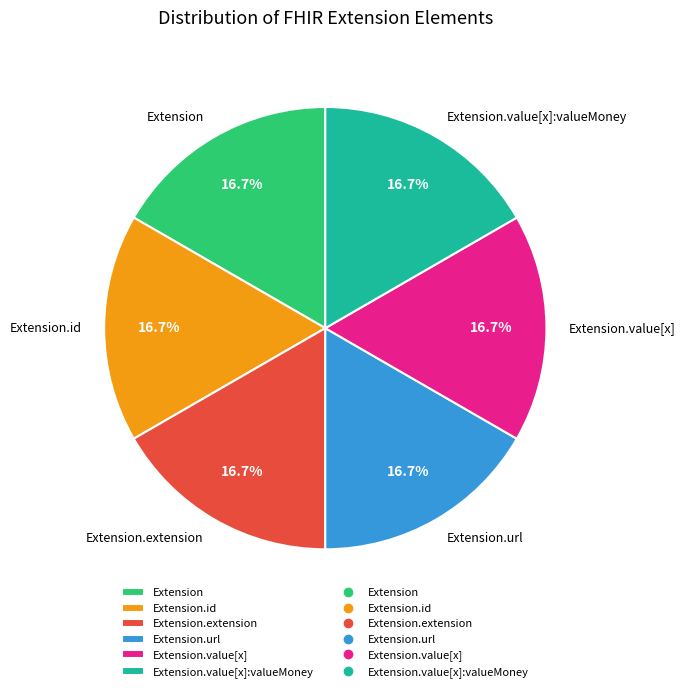

Count the number of slices in the pie.

6